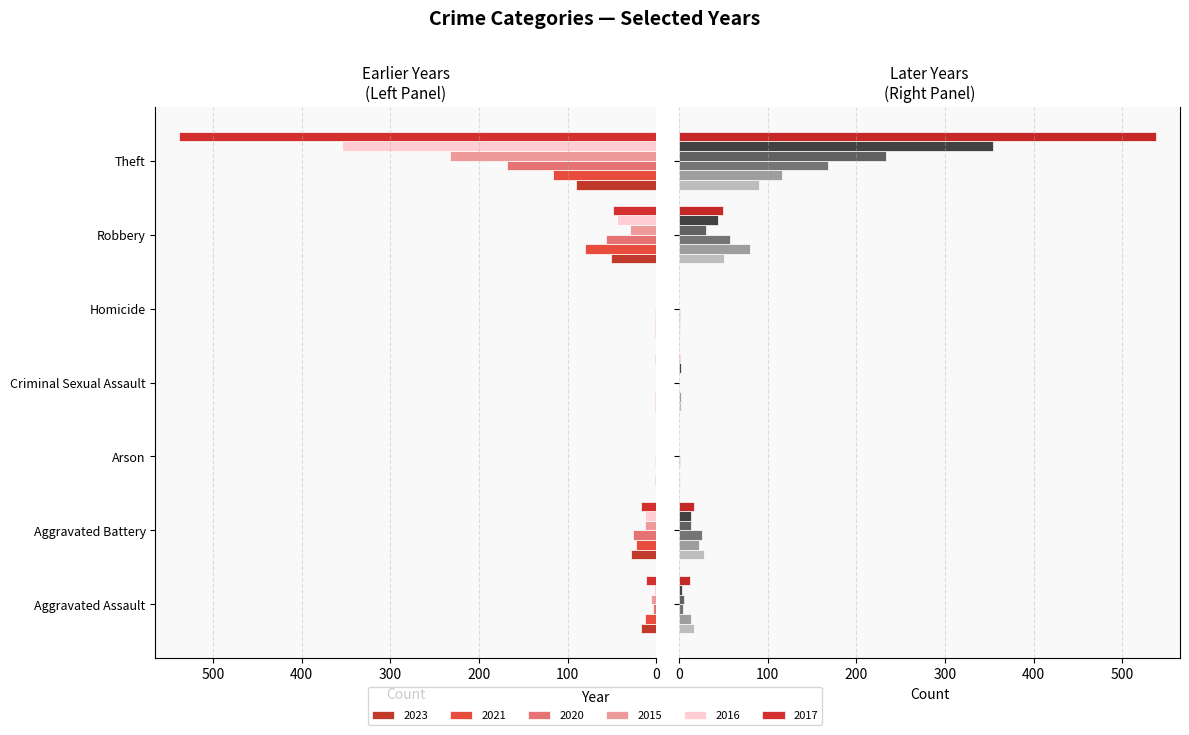

What is the sum of all 2023 values?

190